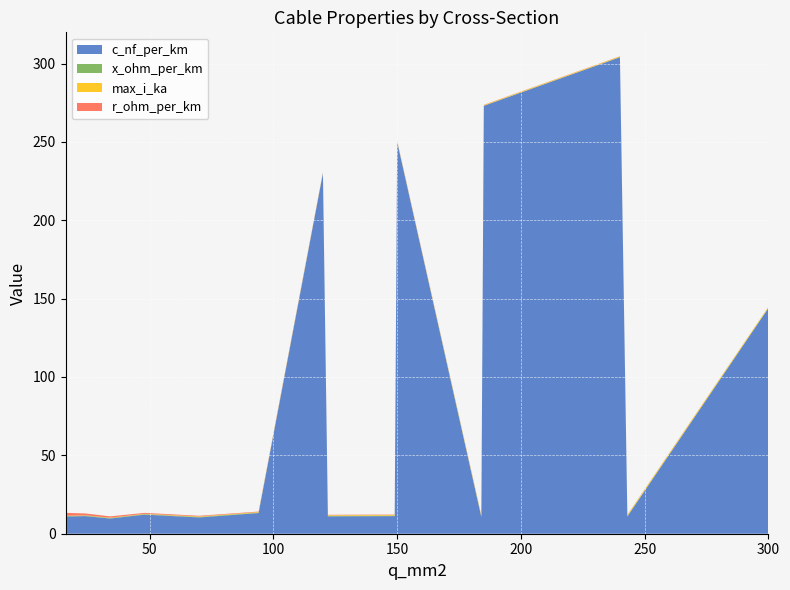

Reading left to right, transcribe all the data shown in this chart.

c_nf_per_km: 16=11.0	24=11.2	34=9.7	48=12.2	70=10.4	94=13.2	120=230.0	122=11.1	149=11.2	150=250.0	184=10.8	185=273.0	240=304.0	243=11.0	300=144.0
x_ohm_per_km: 16=0.3	24=0.3	34=0.4	48=0.3	70=0.3	94=0.3	120=0.1	122=0.3	149=0.3	150=0.1	184=0.3	185=0.1	240=0.1	243=0.3	300=0.1
max_i_ka: 16=0.1	24=0.1	34=0.2	48=0.2	70=0.3	94=0.3	120=0.3	122=0.4	149=0.5	150=0.3	184=0.5	185=0.4	240=0.4	243=0.6	300=0.6
r_ohm_per_km: 16=1.9	24=1.2	34=0.8	48=0.6	70=0.4	94=0.3	120=0.3	122=0.2	149=0.2	150=0.2	184=0.2	185=0.2	240=0.1	243=0.1	300=0.1